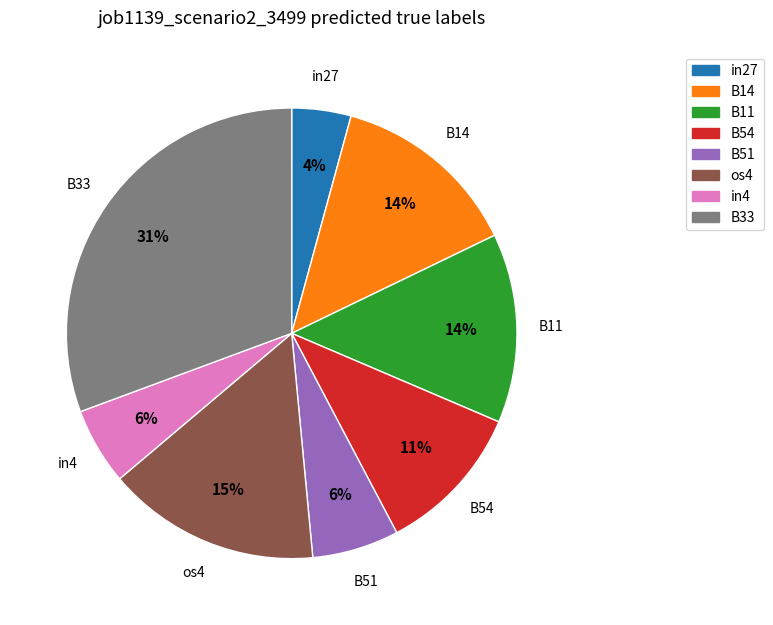

Combined, do os4 and in27 account for over 50%?

No